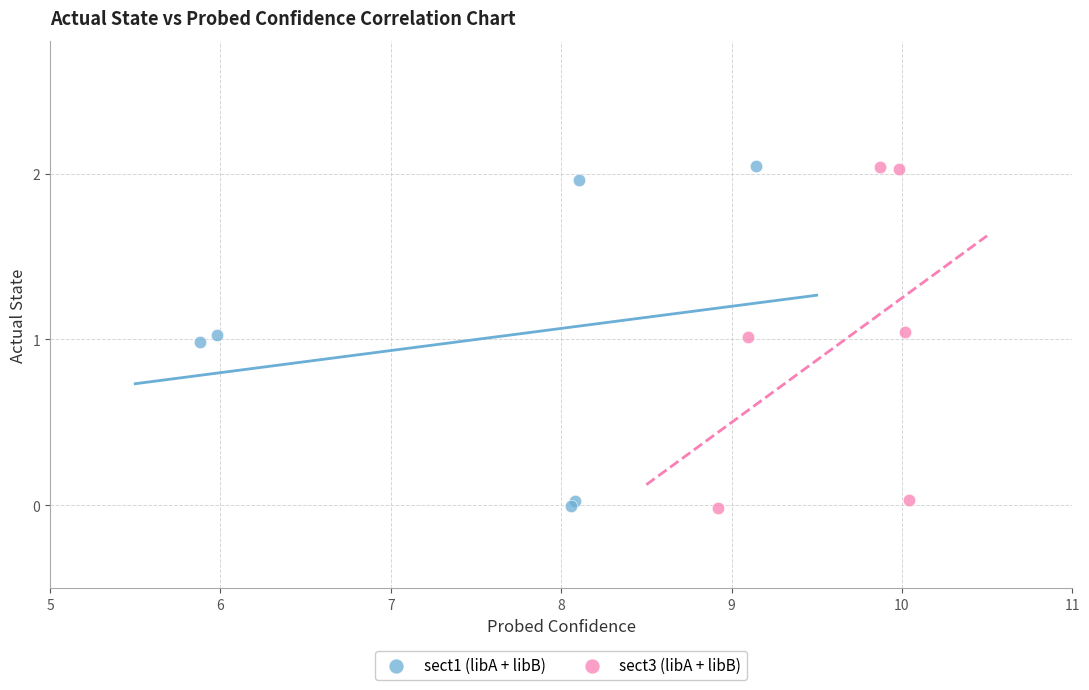

Which series has the widest spread of Y values?

sect3 (libA + libB)